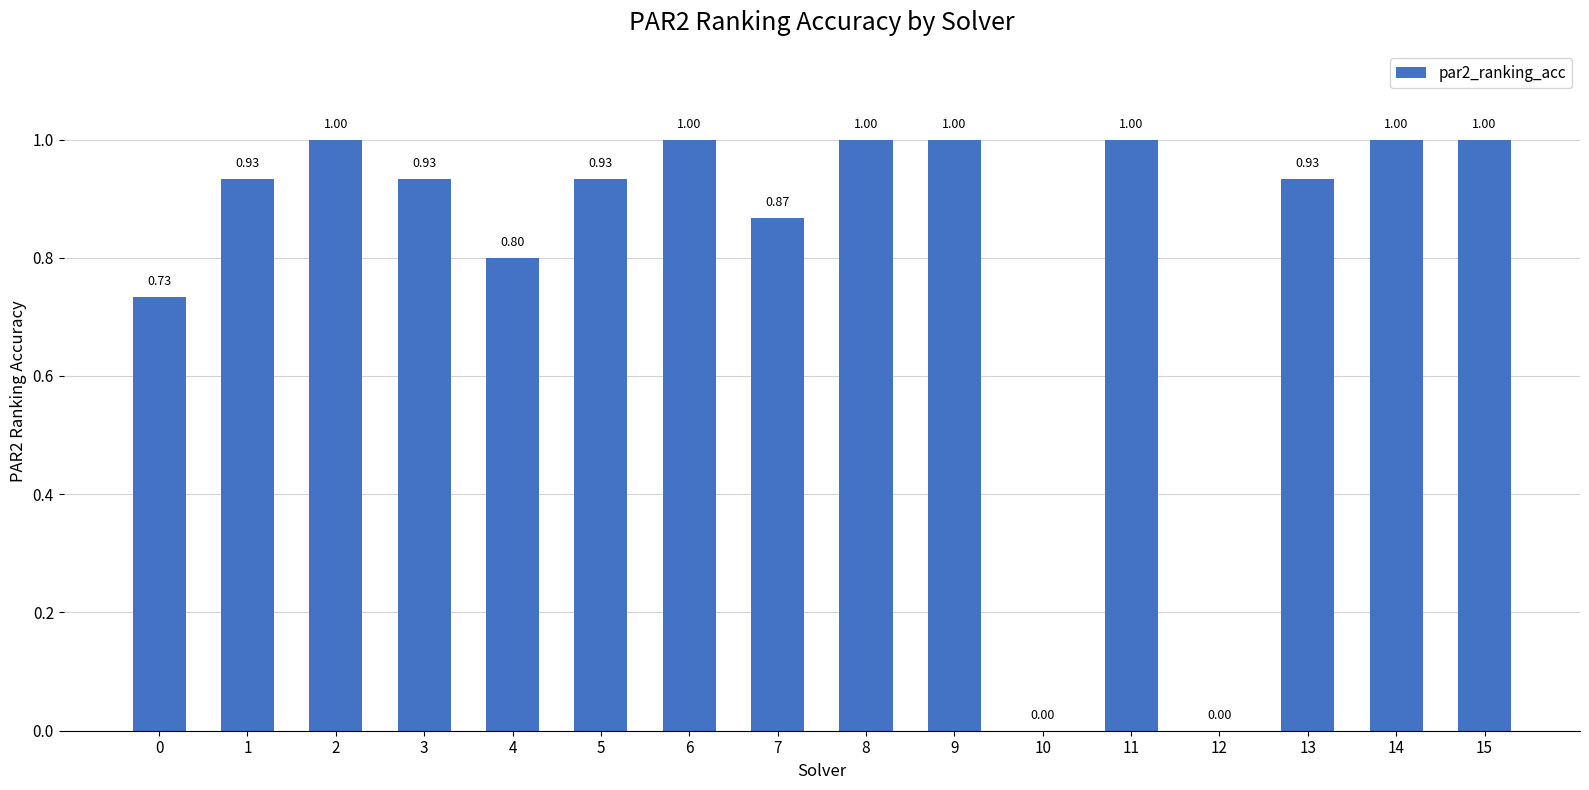

What is the sum of all values?

13.1